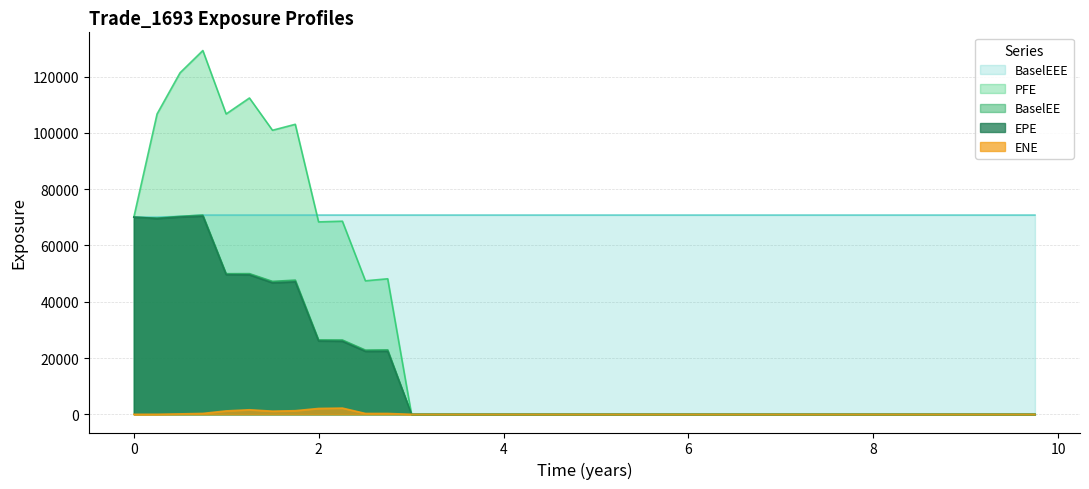

The value of PFE at 1.99861 is 68368.8. True or false?

True